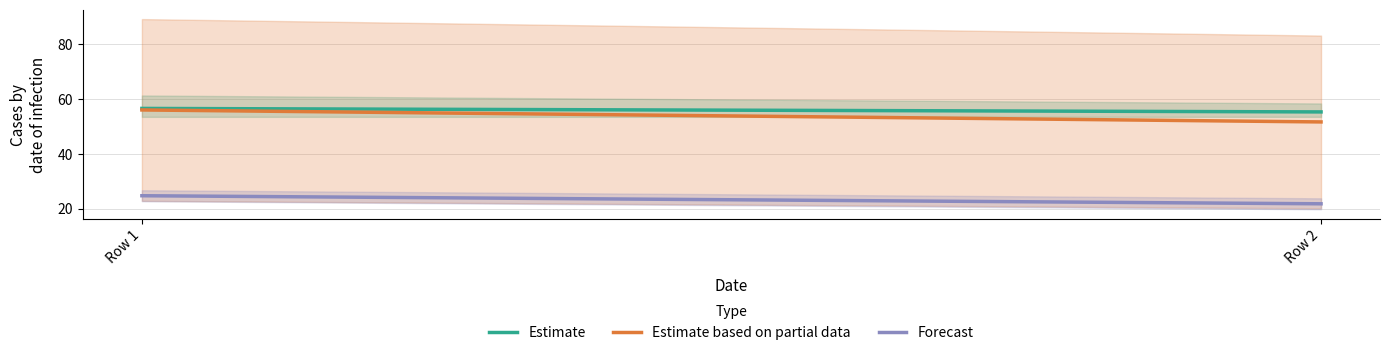

What is the smallest value displayed?

20.1